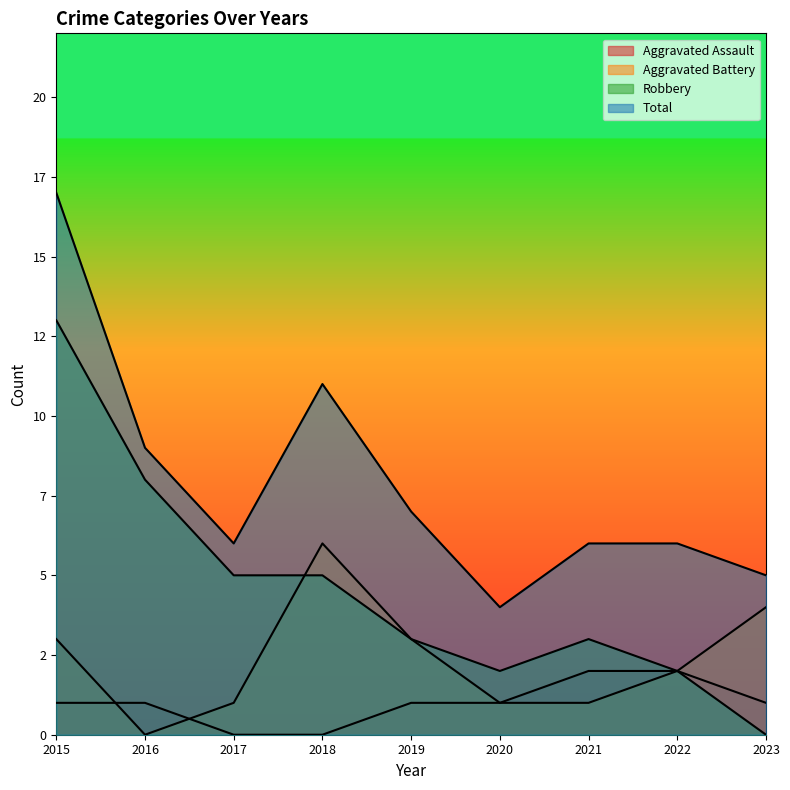

Reading left to right, what are all the values shown in this chart?

Aggravated Assault: 1	1	0	0	1	1	2	2	1
Aggravated Battery: 3	0	1	6	3	1	1	2	4
Robbery: 13	8	5	5	3	2	3	2	0
Total: 17	9	6	11	7	4	6	6	5